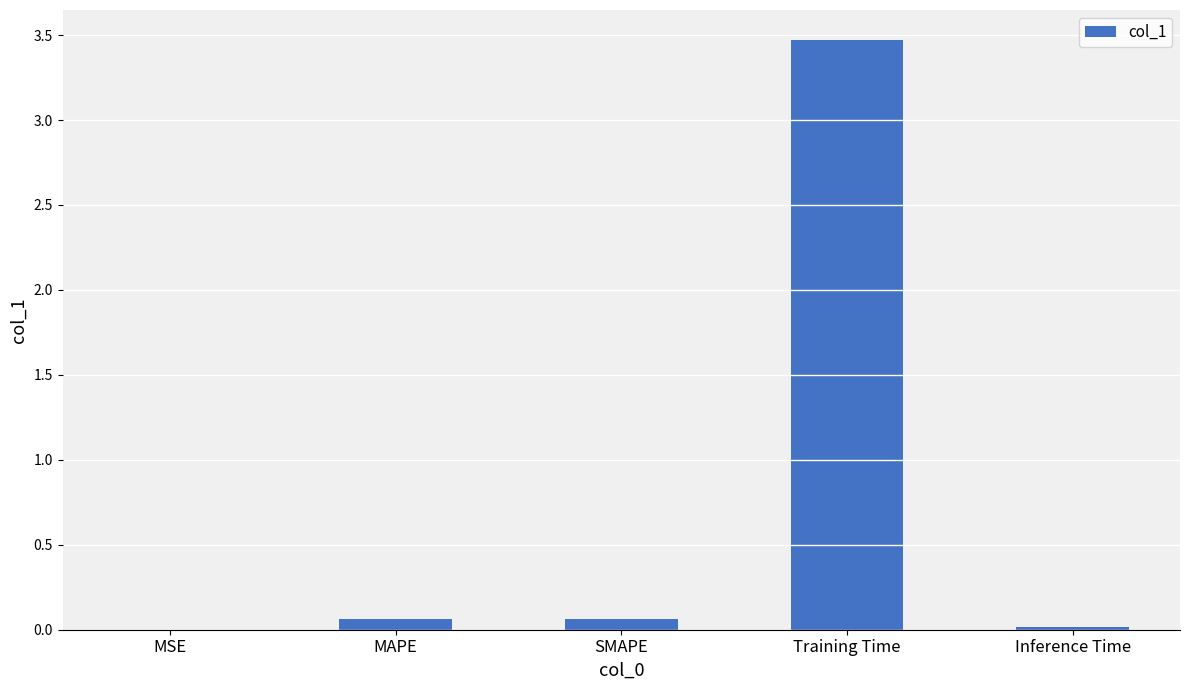

The chart shows a value of 5.3 at Training Time. True or false?

False